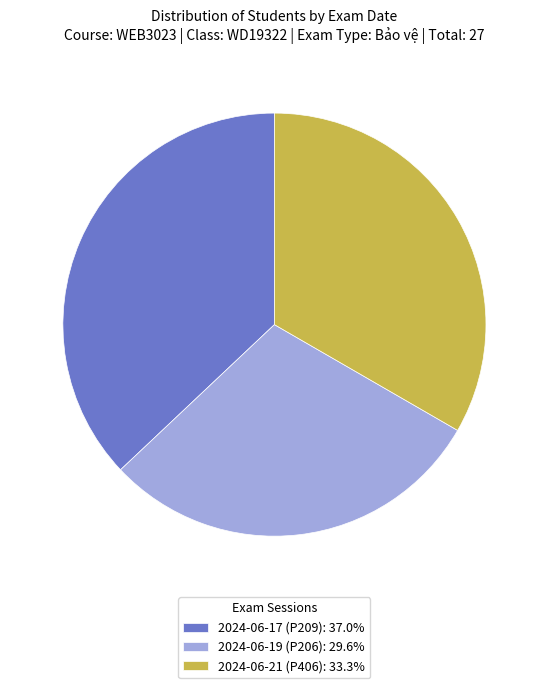

Do 2024-06-19 (P206): 29.6% and 2024-06-17 (P209): 37.0% together represent more than half of the pie?

Yes